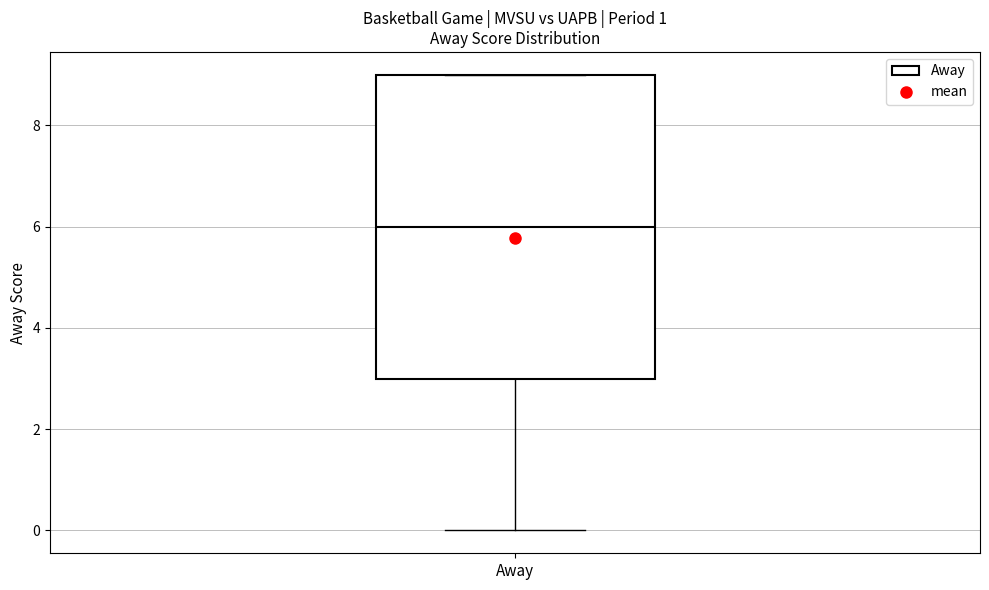

Read this box plot against the y-axis: the position of the median line, the range covered by the box, and the ends of both whiskers. The values are not printed on the chart, so give them approximately, as read against the axis.

median 6, box 3 to 9, whiskers 0 to 9